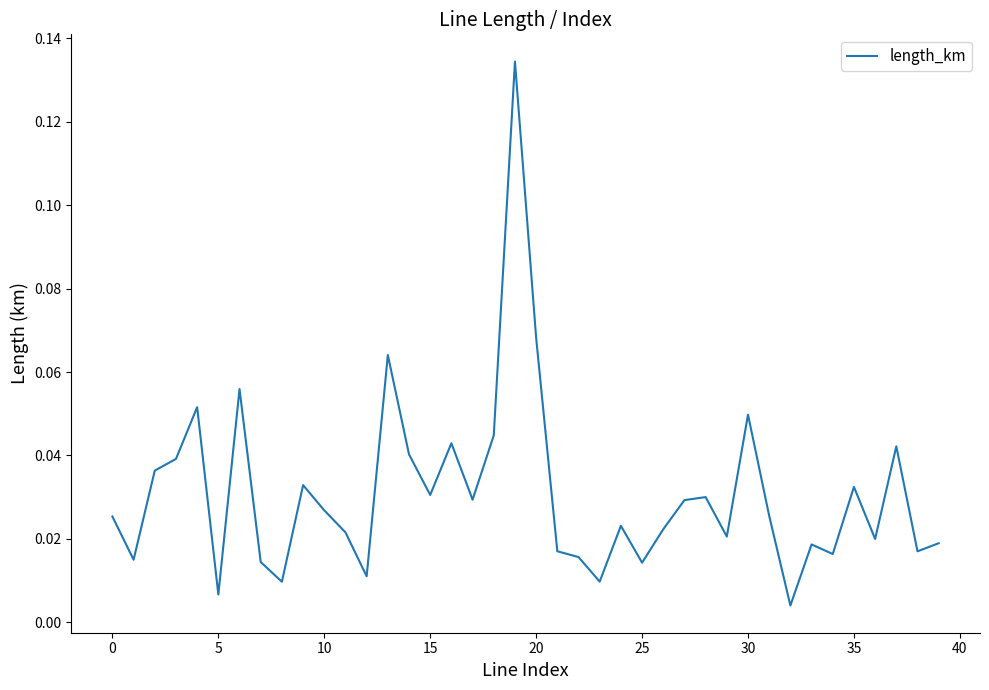

Does the chart have visible grid lines?

No